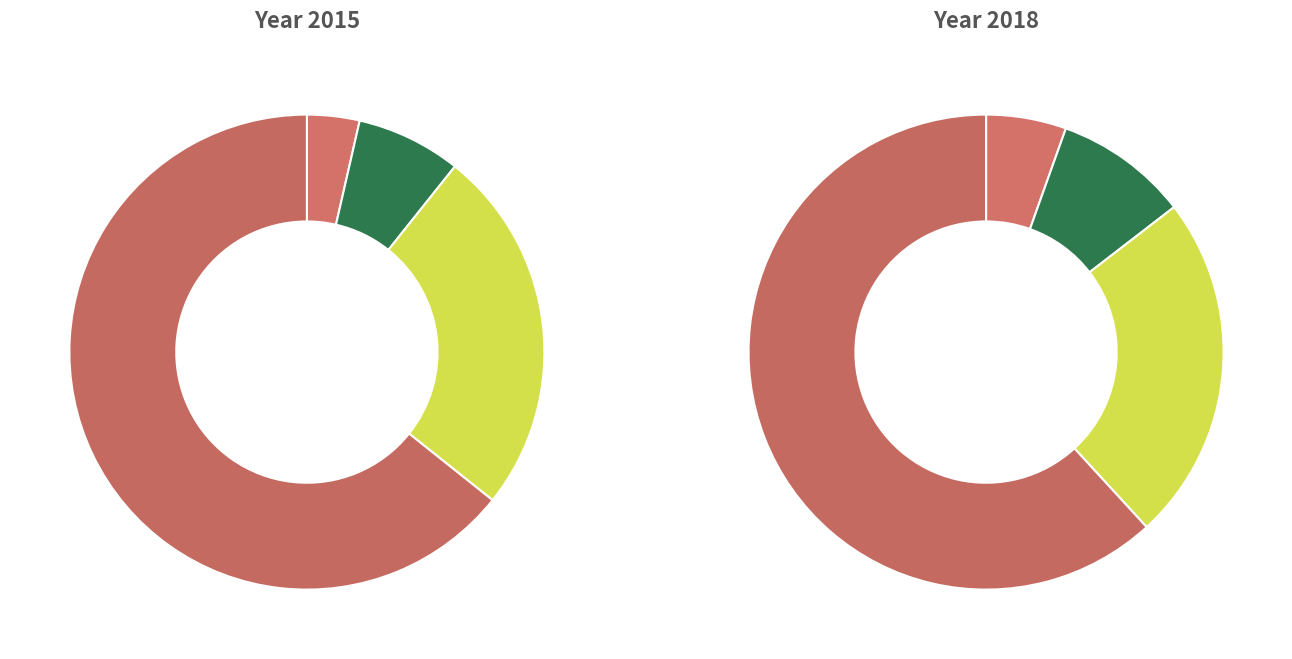

Does any single category account for the majority?

Yes